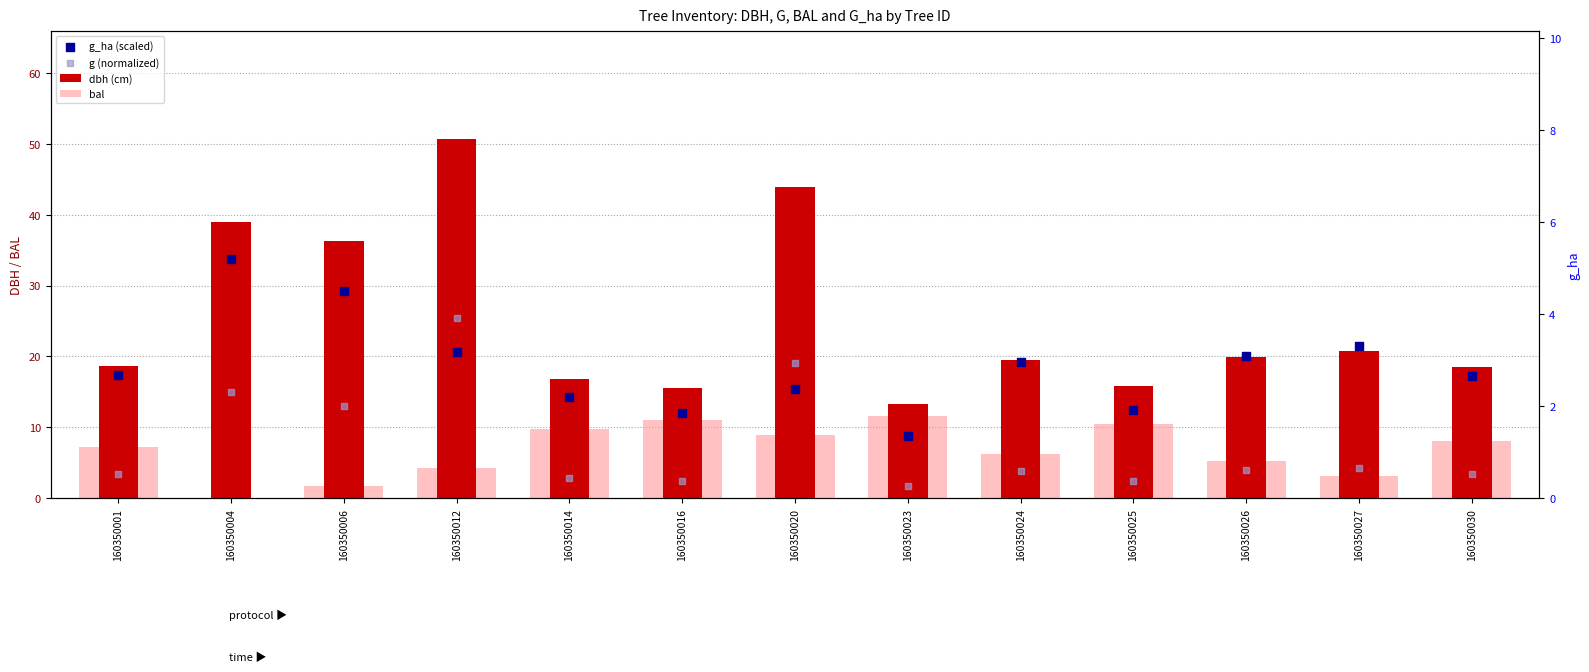

Which series contains the lowest Y value?

bal